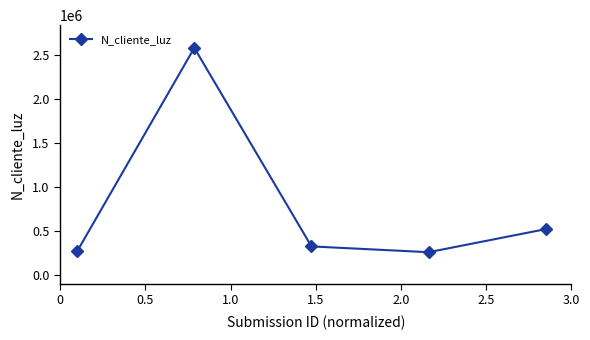

How many categories are shown in the chart?

5